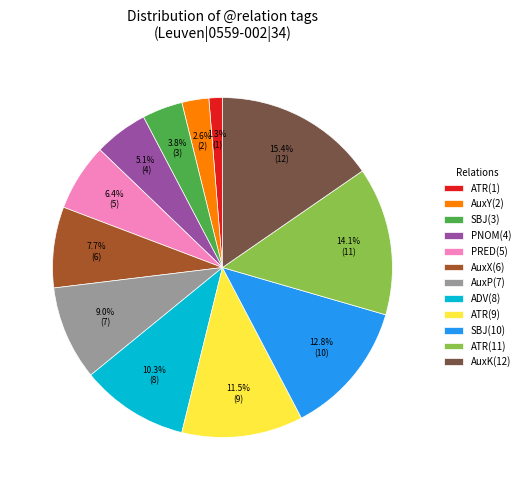

Does AuxP(7) represent more than half of the total?

No